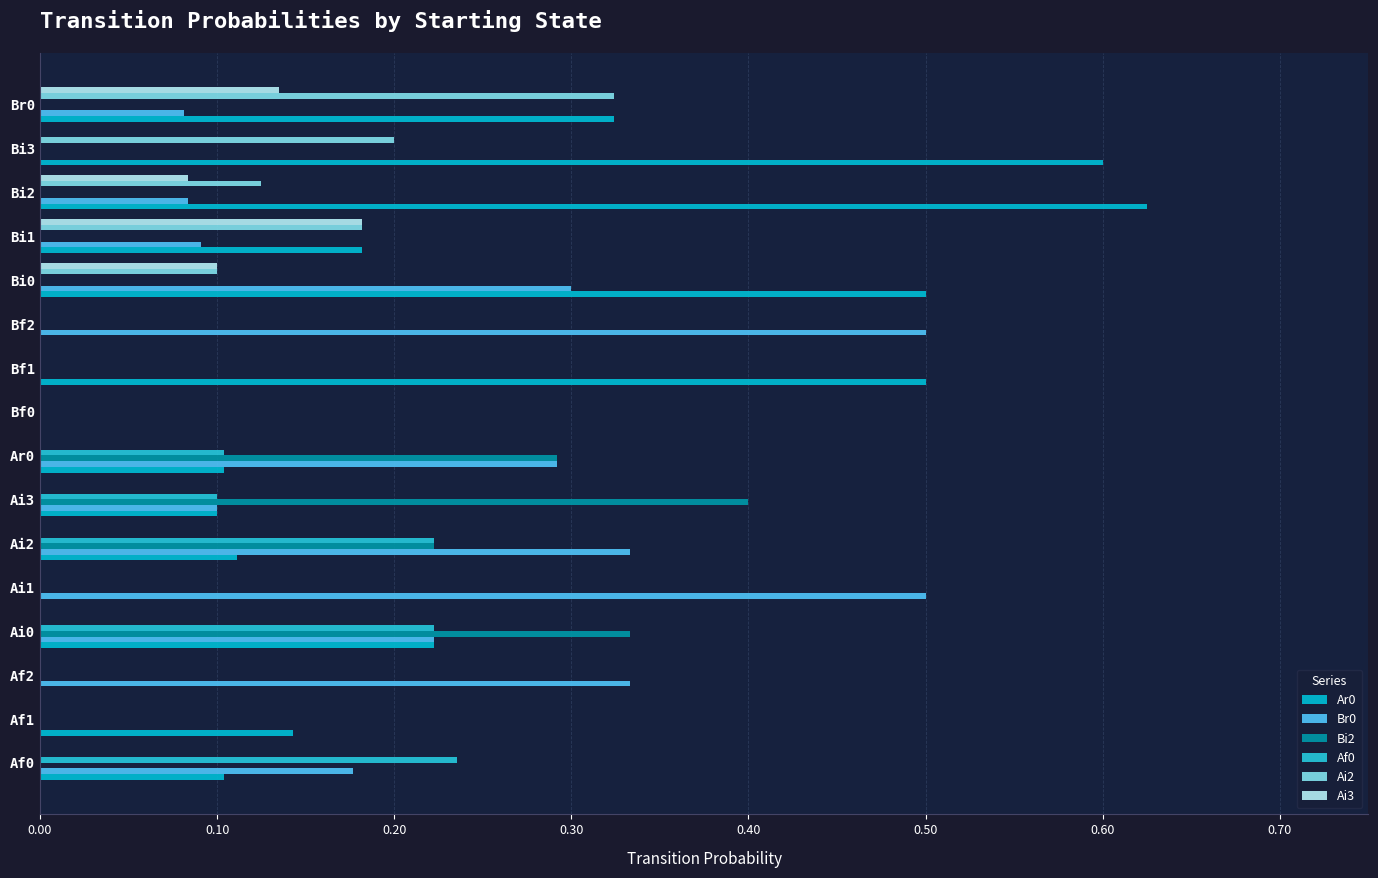

What is the difference between the maximum and minimum values in the Af0 series?

0.2